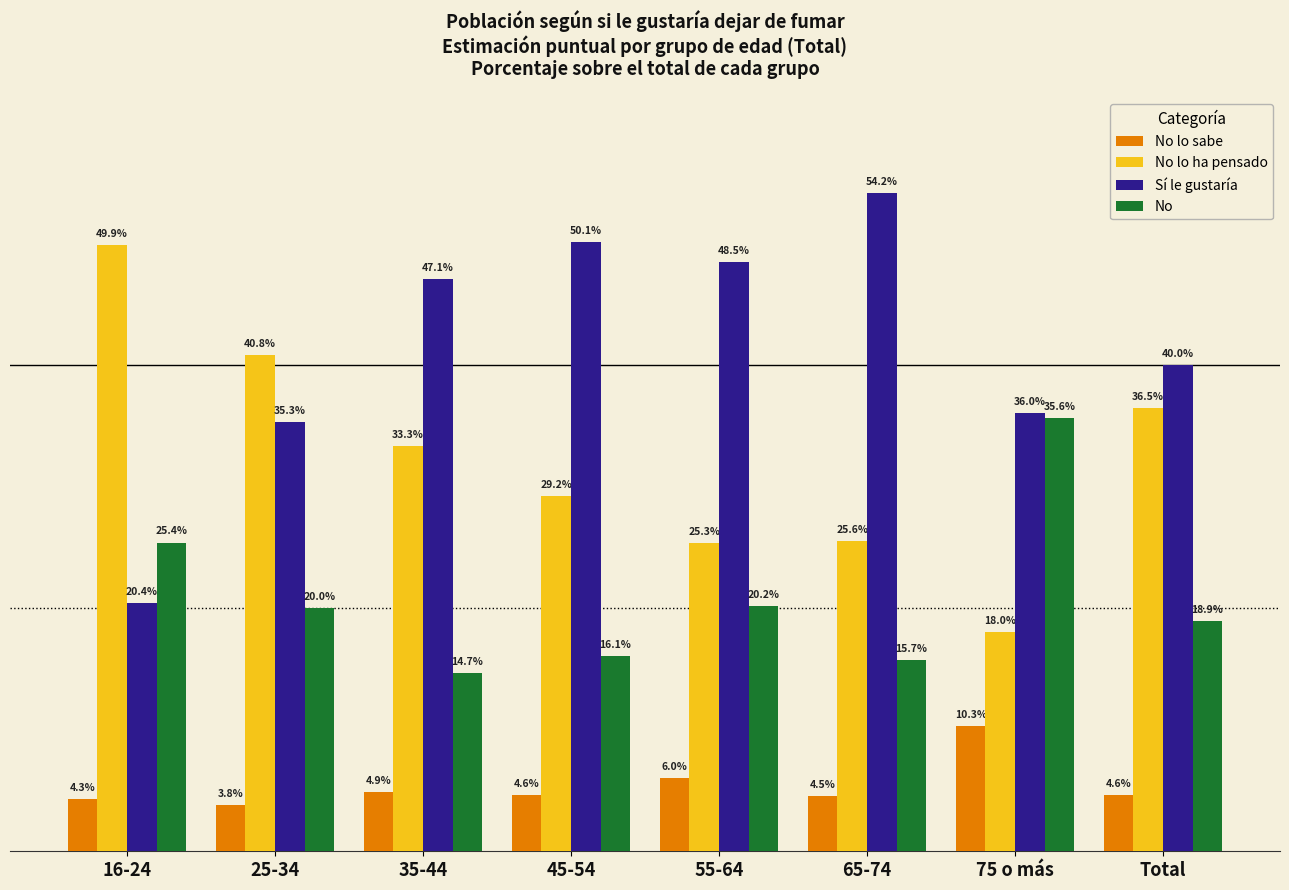

Which series changed the most between 25-34 and 65-74?

Sí le gustaría